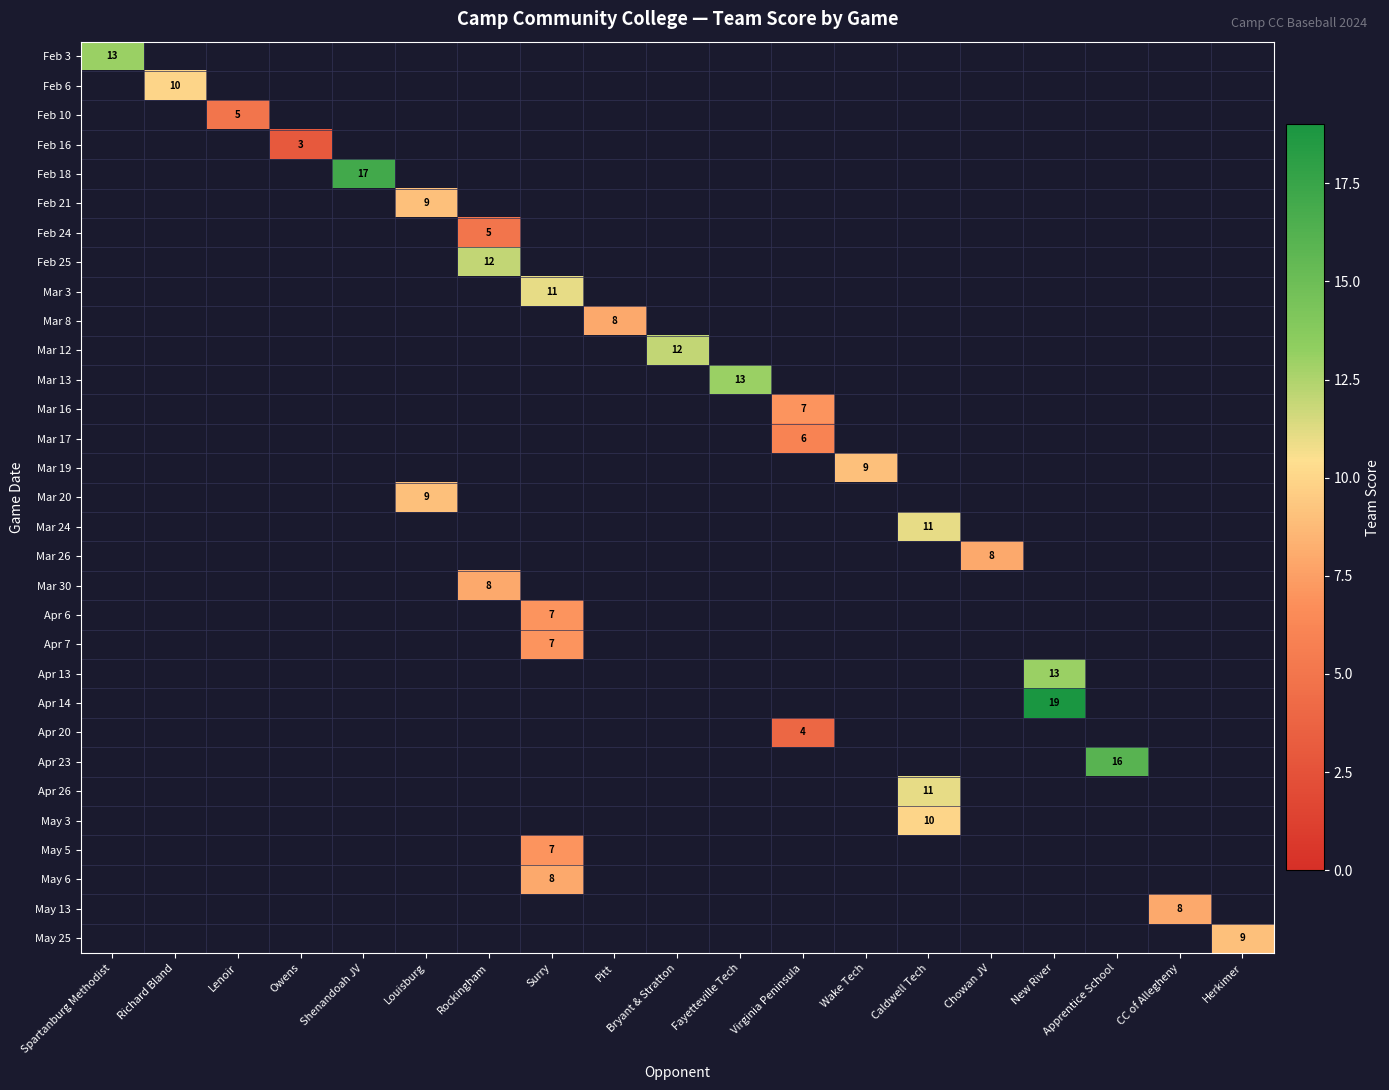

How many values in Feb 18 are above zero?

1